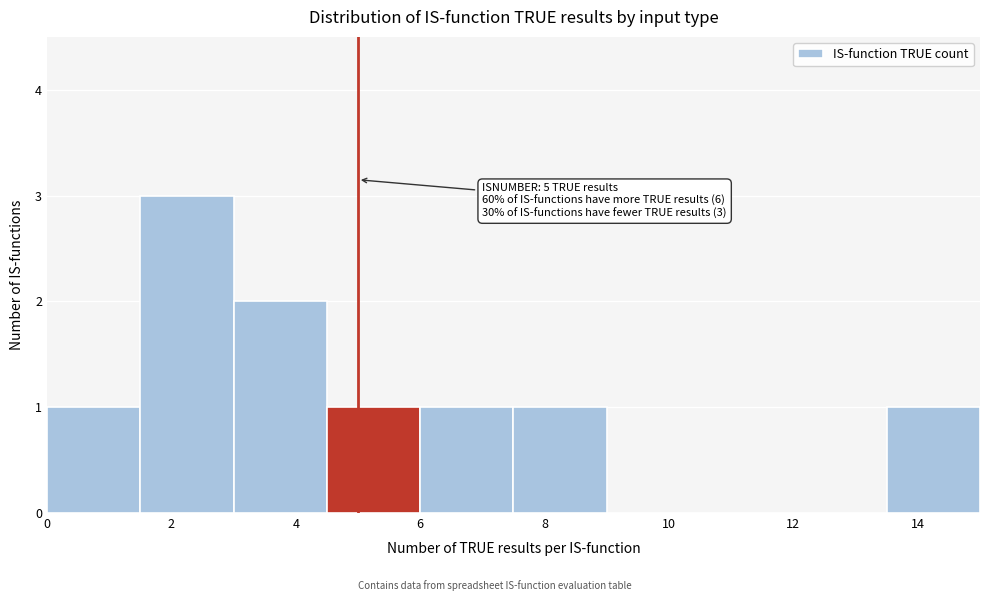

Over which range of the x-axis is the bar tallest?

1.5 to 3.0